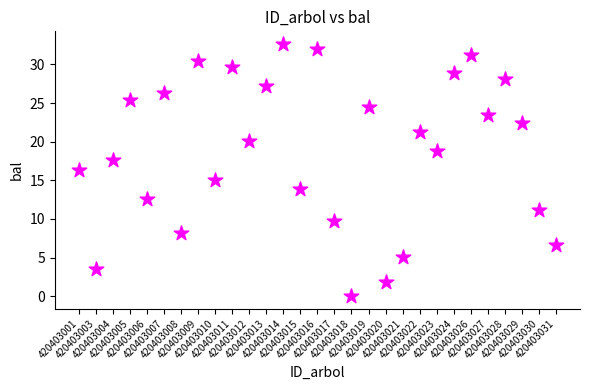

What Y value in the scatter plot is closest to 16?

16.4